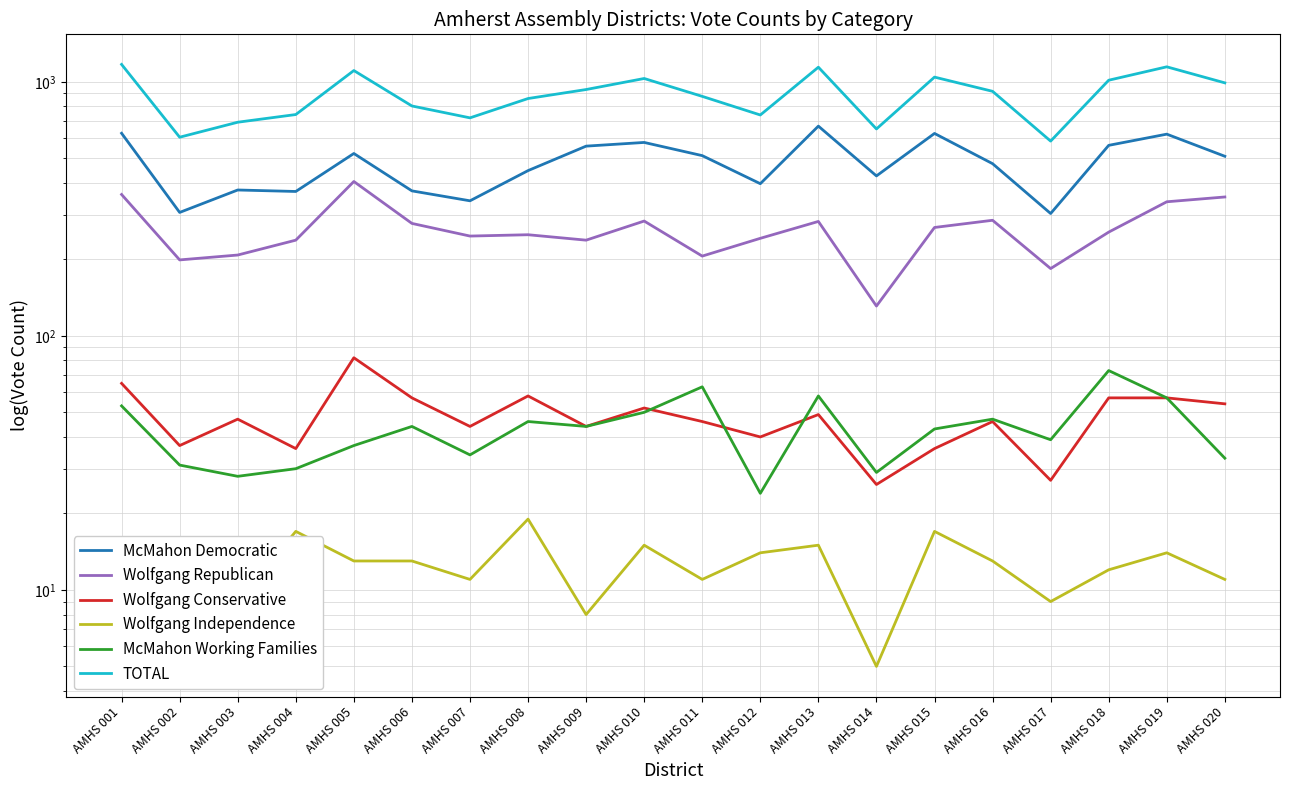

At which label does McMahon Democratic first exceed 509?

AMHS 001